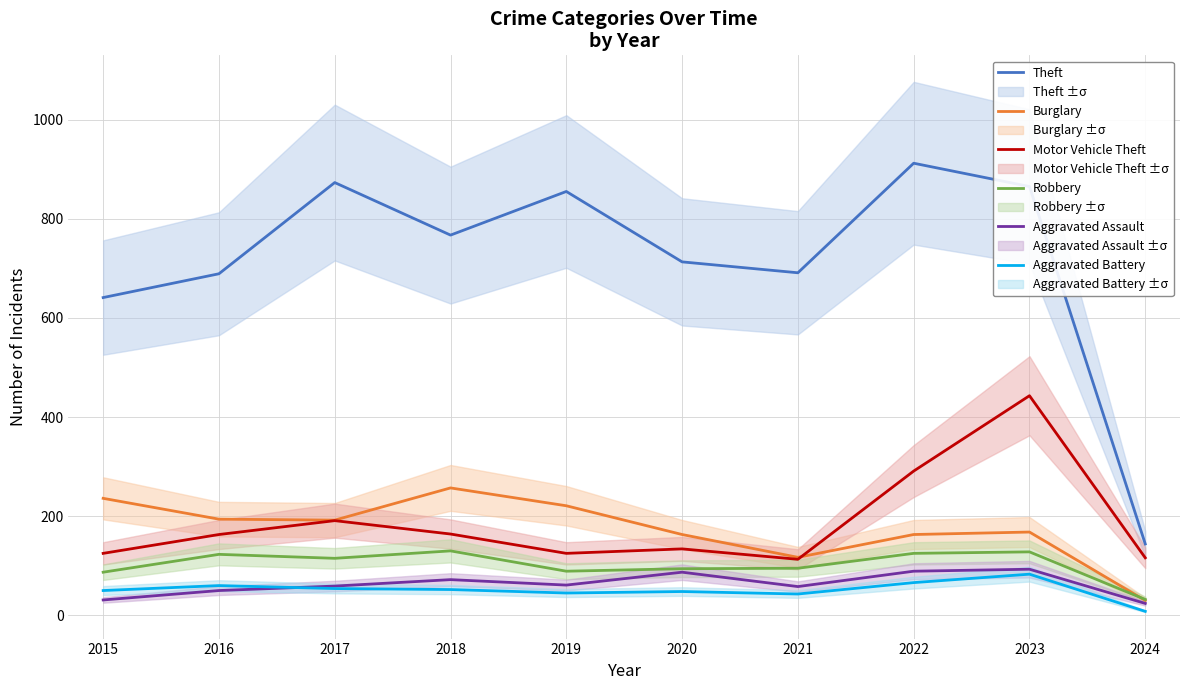

Between 2021 and 2017, which is larger?

2017